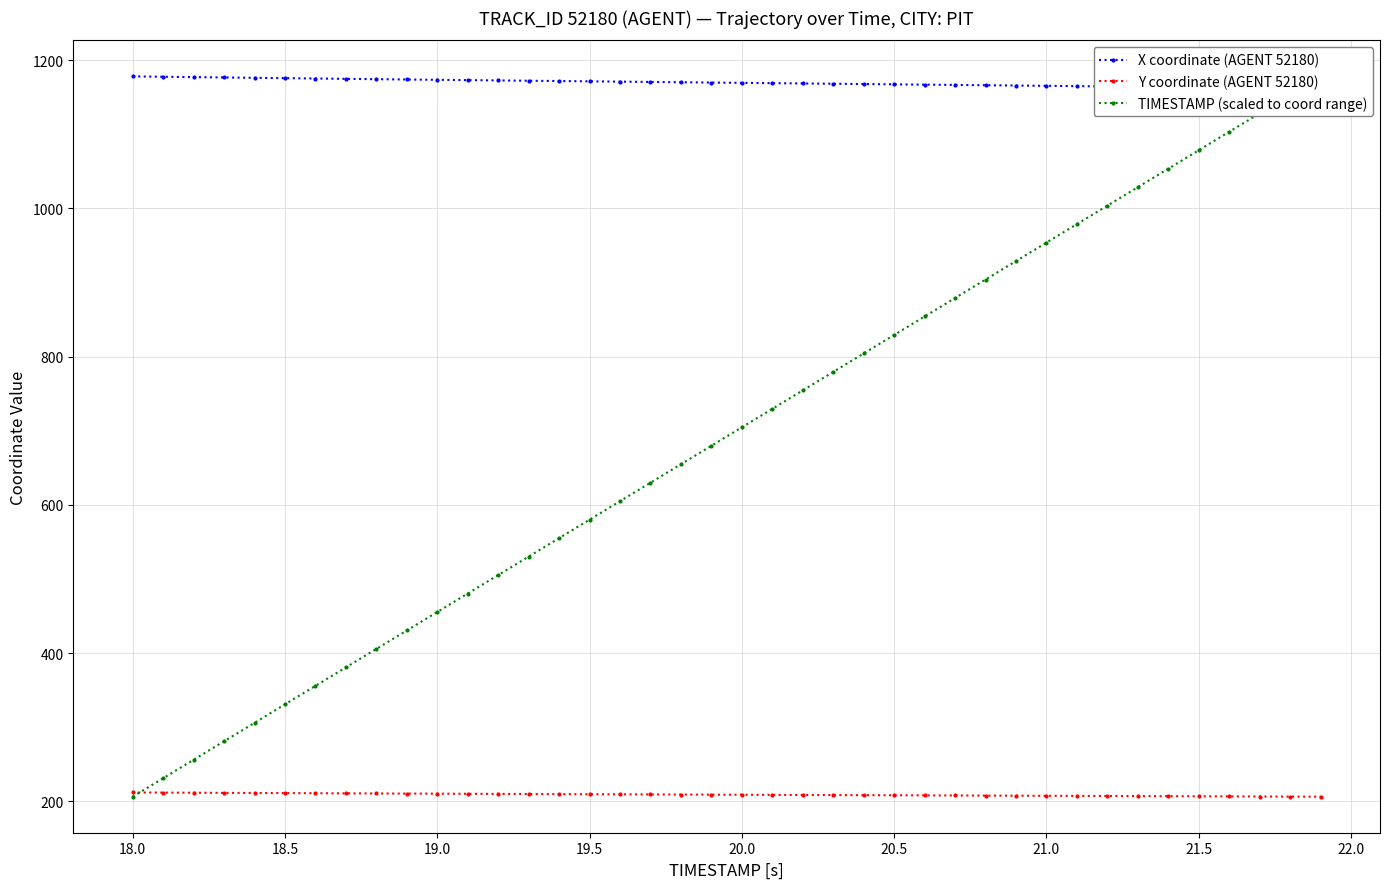

What is the highest value of the Y coordinate (AGENT 52180) series?

212.1